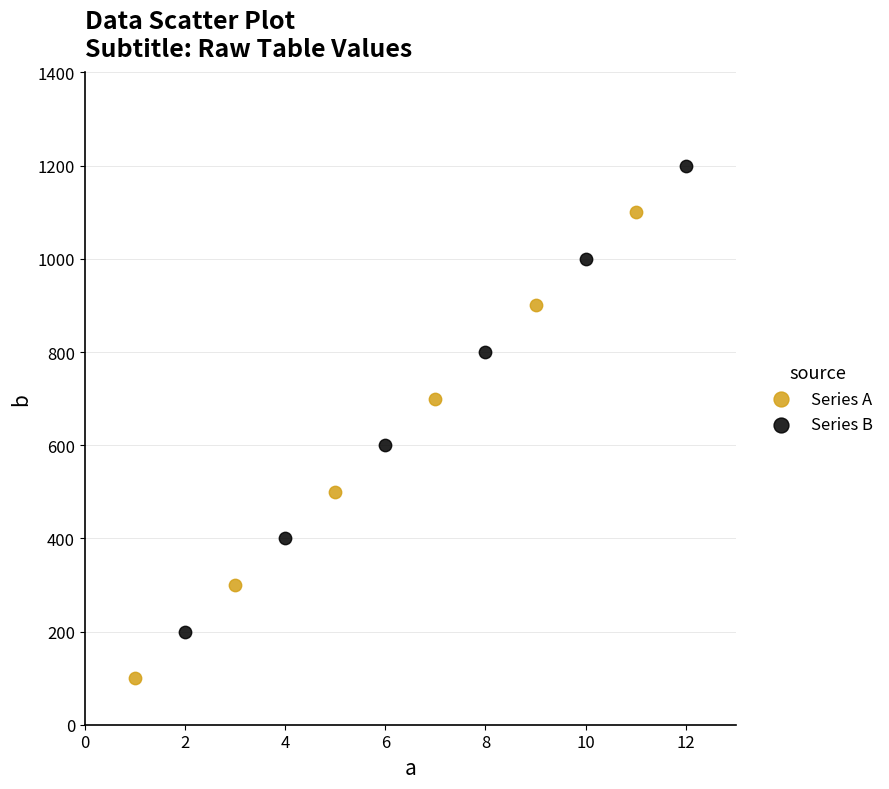

Which series reaches the maximum Y coordinate?

Series B